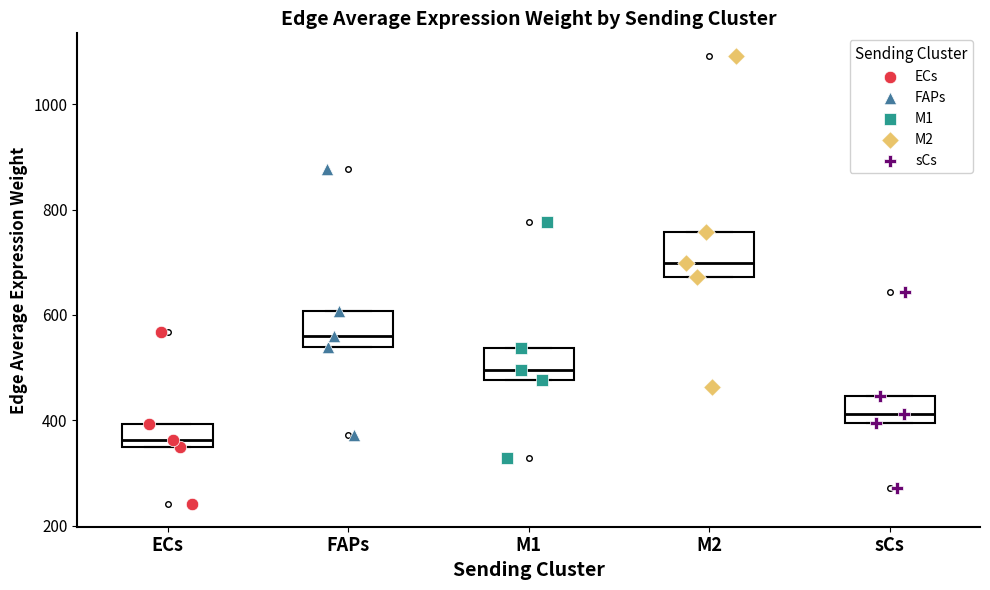

Reading left to right, read every box against the y-axis: the position of its median line, the range the box covers, and the ends of its whiskers. The values are not printed on the chart, so give them approximately, as read against the axis.

ECs: median 360, box 340 to 400, whiskers 340 to 400
FAPs: median 560, box 540 to 600, whiskers 540 to 600
M1: median 500, box 480 to 540, whiskers 480 to 540
M2: median 700, box 680 to 760, whiskers 680 to 760
sCs: median 420, box 400 to 440, whiskers 400 to 440